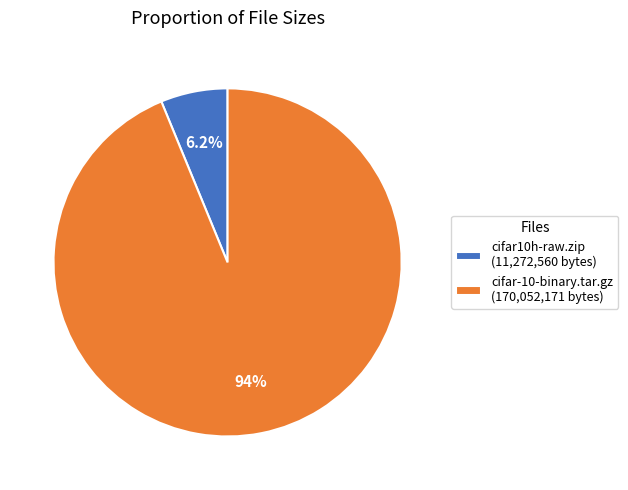

Count the number of slices in the pie.

2